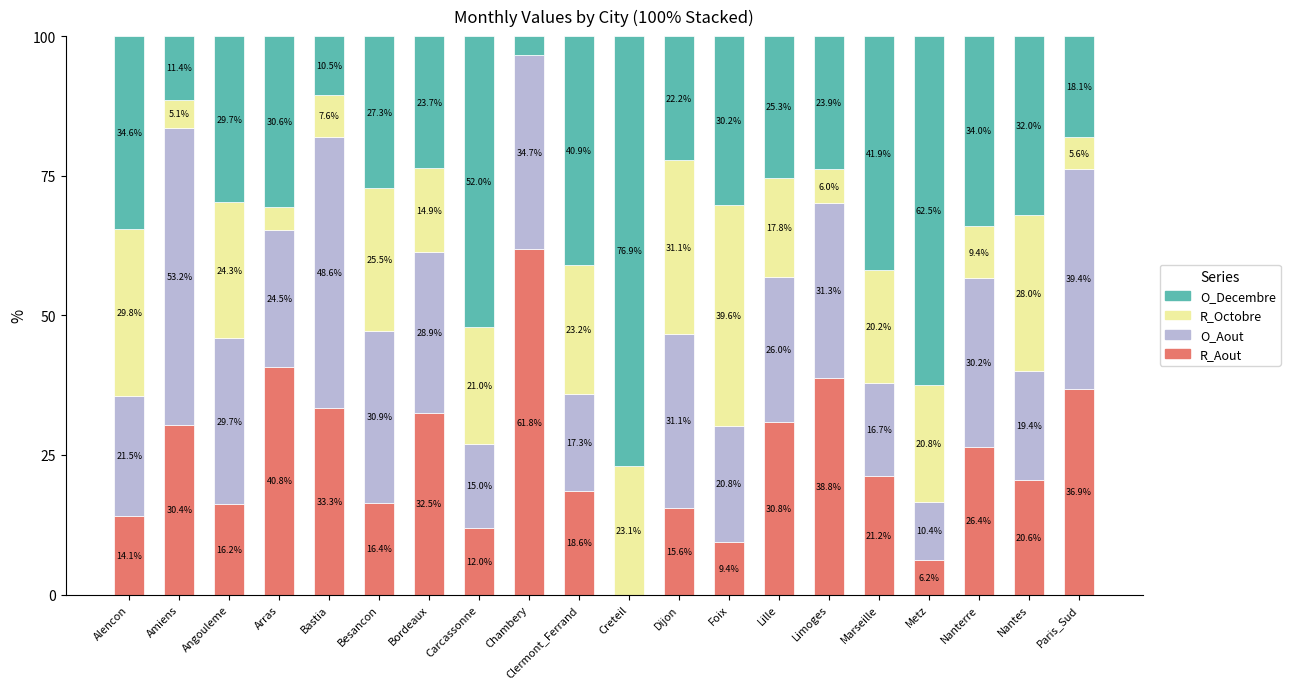

Which category has the highest value in the R_Aout series?

Chambery